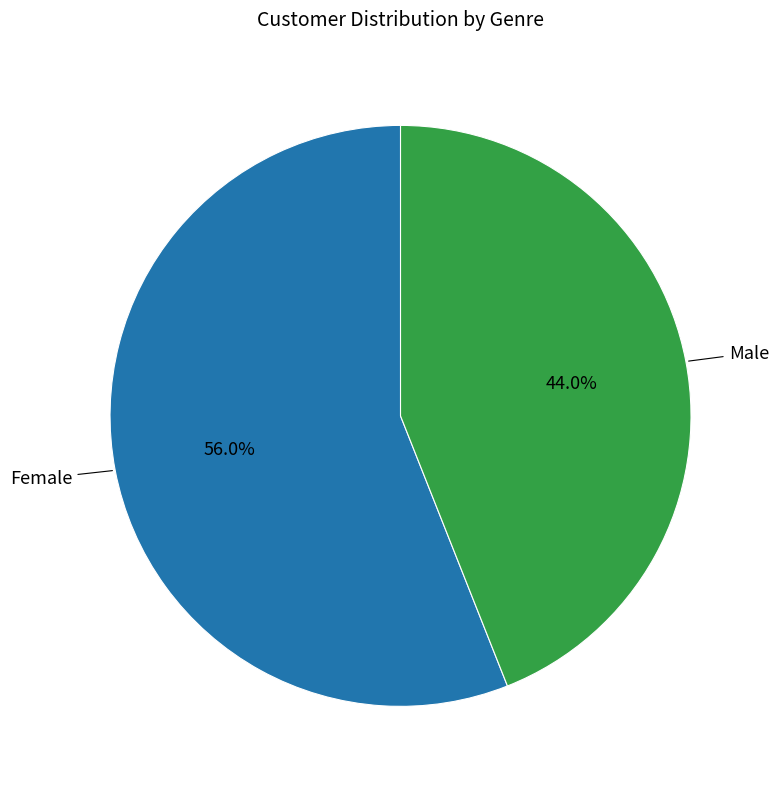

How many slices are in this pie chart?

2